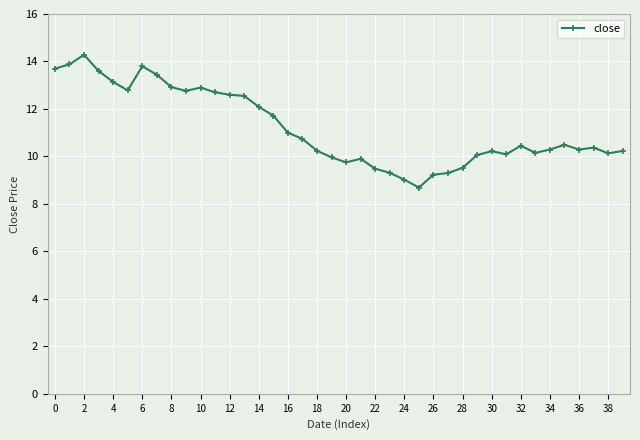

What is the maximum value shown in the chart?

14.3